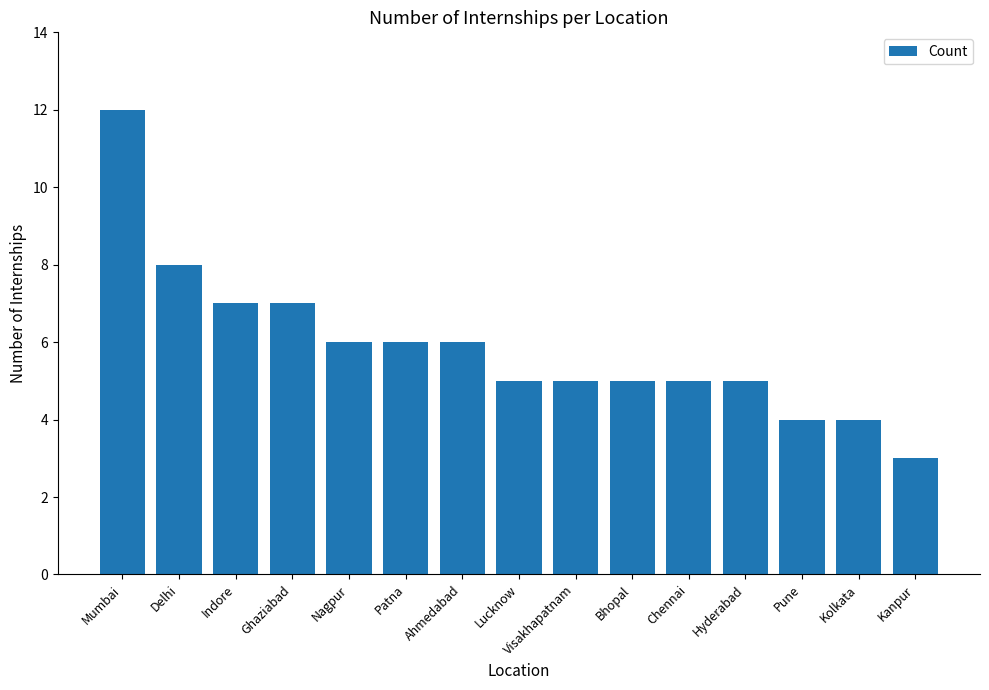

Reading right to left, extract all data points from this chart.

Kanpur=3	Kolkata=4	Pune=4	Hyderabad=5	Chennai=5	Bhopal=5	Visakhapatnam=5	Lucknow=5	Ahmedabad=6	Patna=6	Nagpur=6	Ghaziabad=7	Indore=7	Delhi=8	Mumbai=12